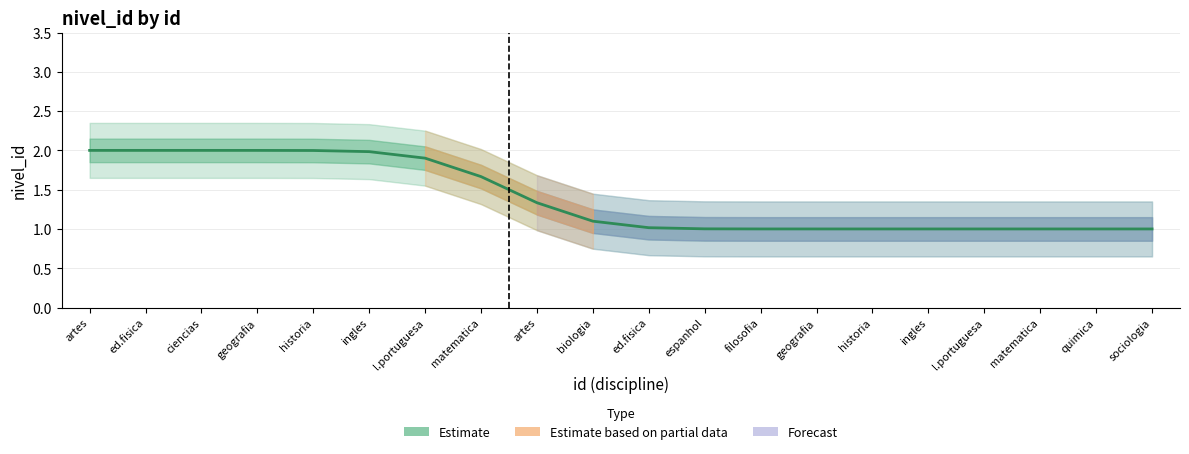

How many data points does each series have?

20